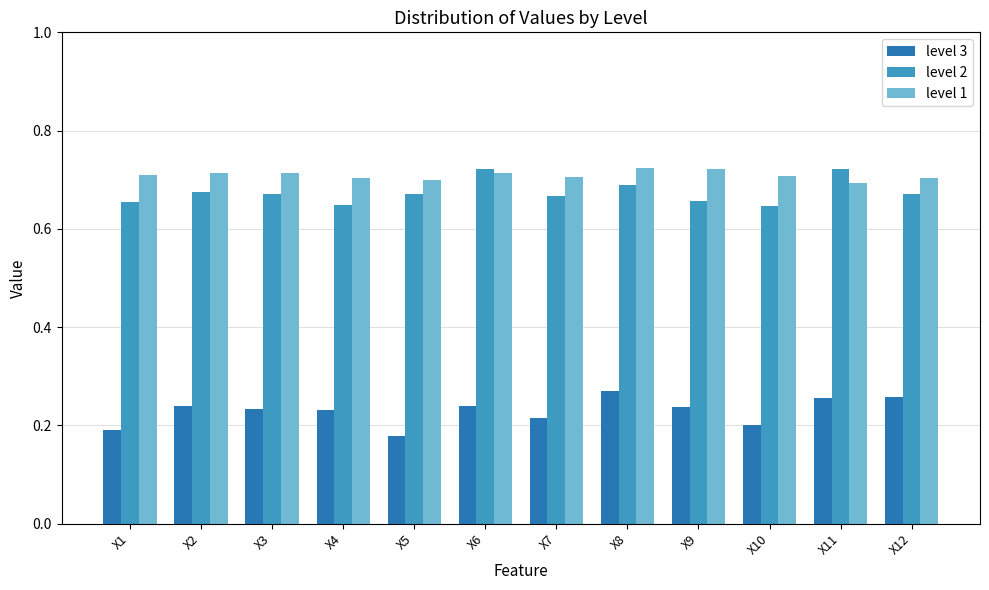

True or false: level 1 has a value of 0.7 at X11.

True